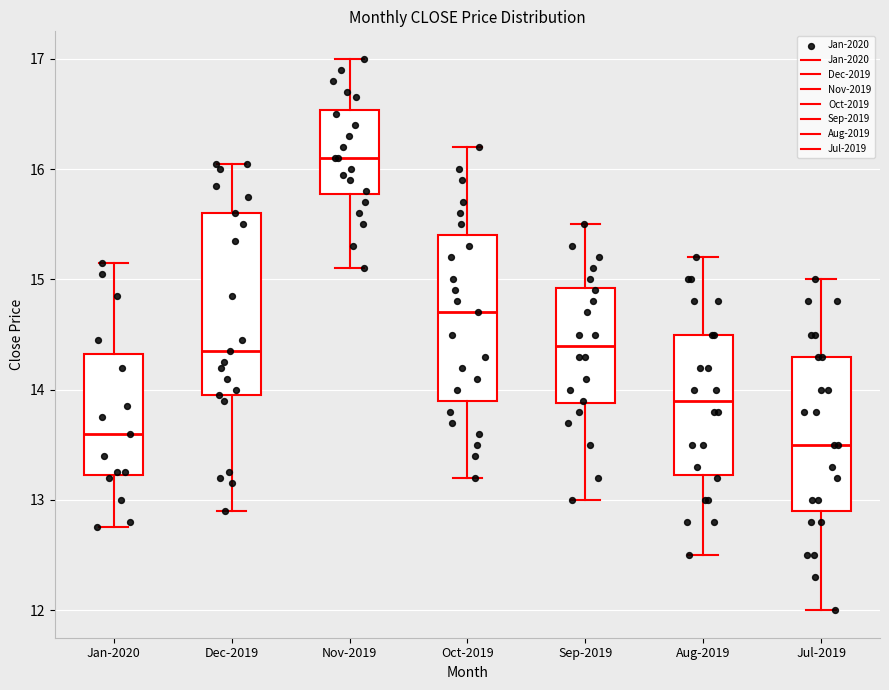

Which box is the tallest, from its lower edge to its upper edge?

Dec-2019